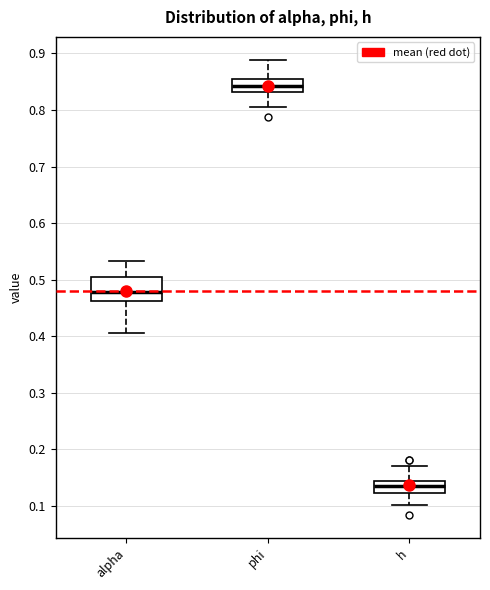

Where does the lower whisker of the box for phi end on the y-axis? The values are not printed on the chart, so give them approximately, as read against the axis.

0.80